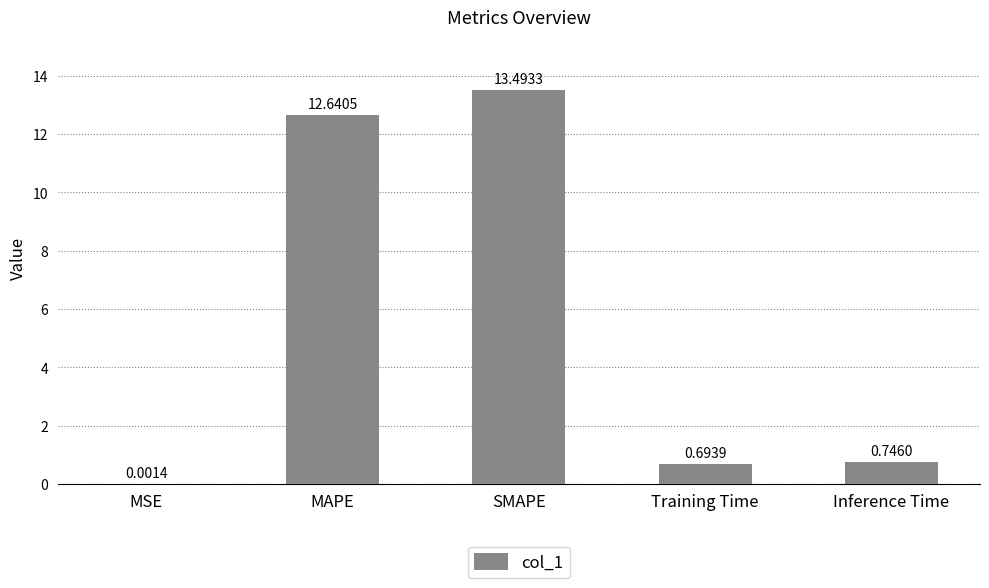

What is the sum of the values at SMAPE and Training Time?

14.2